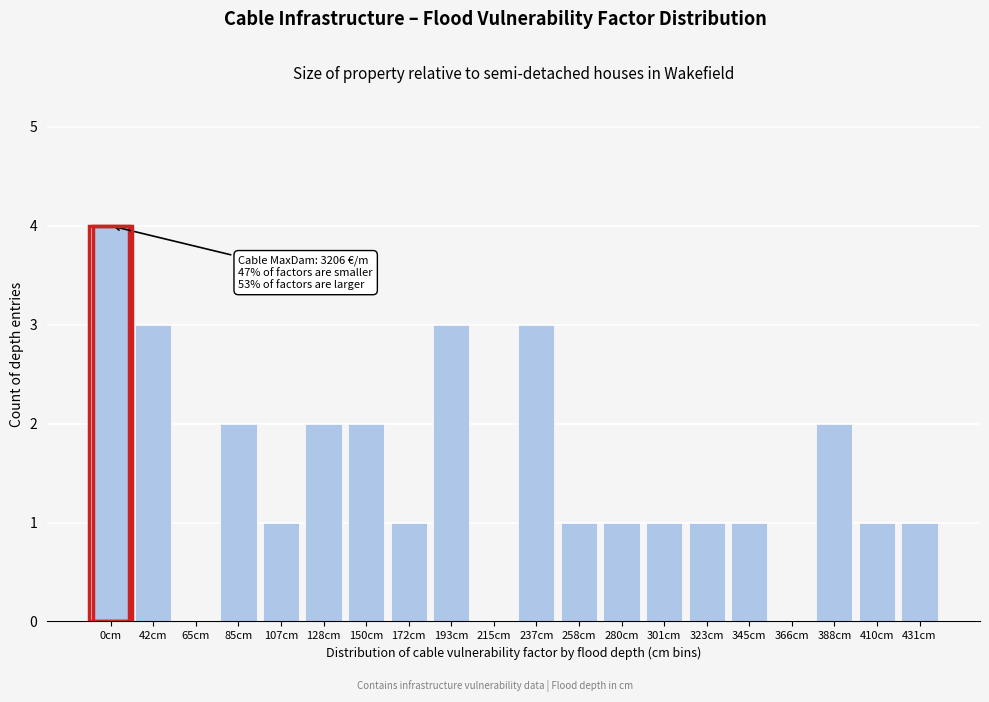

Reading left to right, what are all the values shown in this chart?

0cm=4	42cm=3	65cm=0	85cm=2	107cm=1	128cm=2	150cm=2	172cm=1	193cm=3	215cm=0	237cm=3	258cm=1	280cm=1	301cm=1	323cm=1	345cm=1	366cm=0	388cm=2	410cm=1	431cm=1